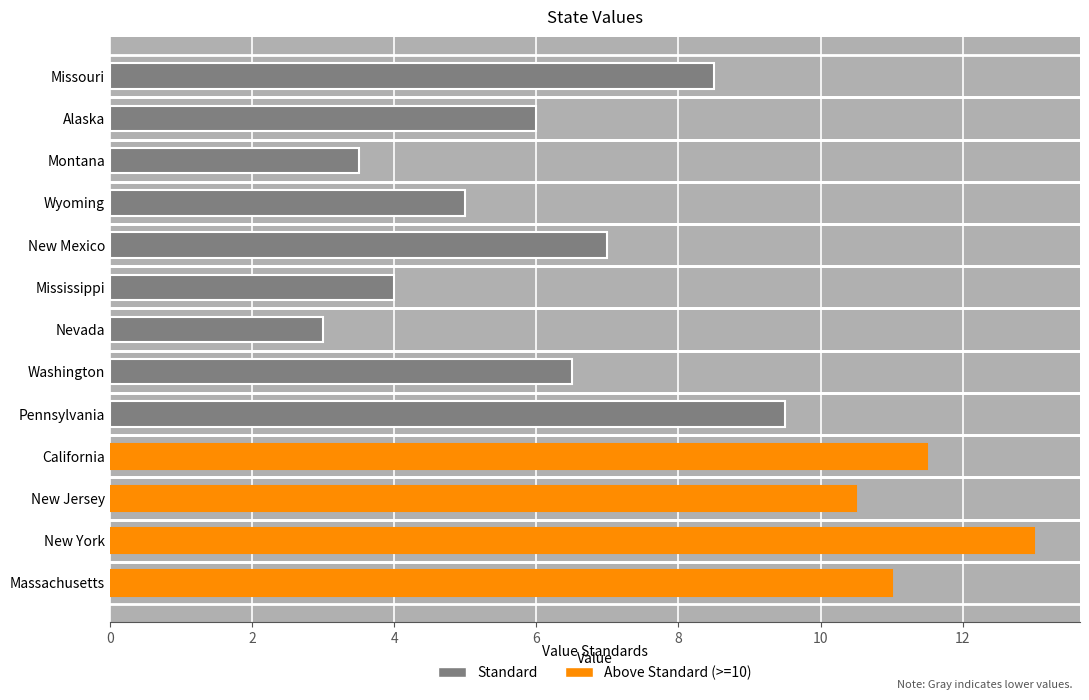

How many distinct data groups are displayed?

1